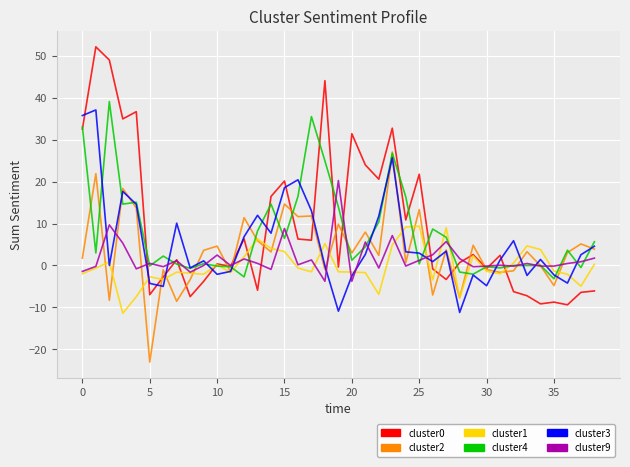

What is the highest value of the cluster0 series?

52.2